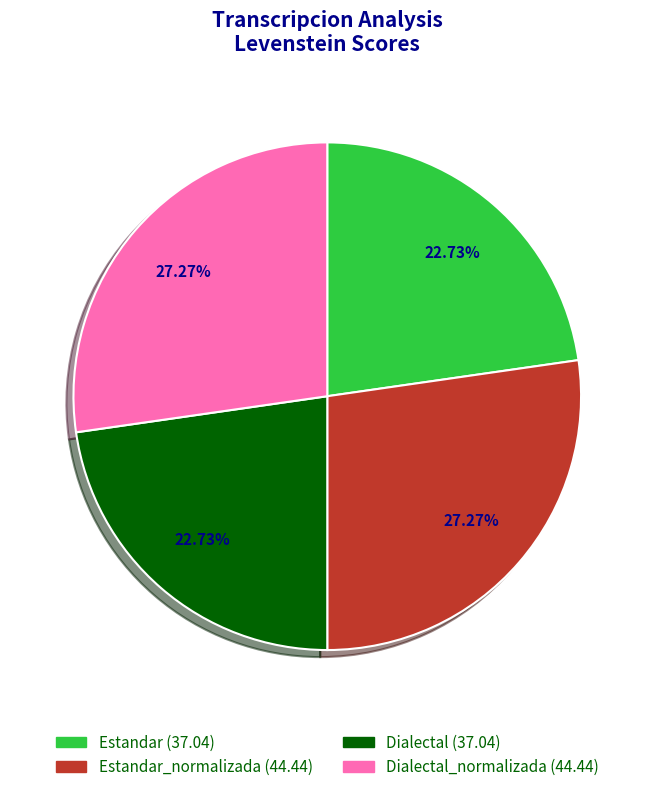

How many segments does this pie chart have?

4